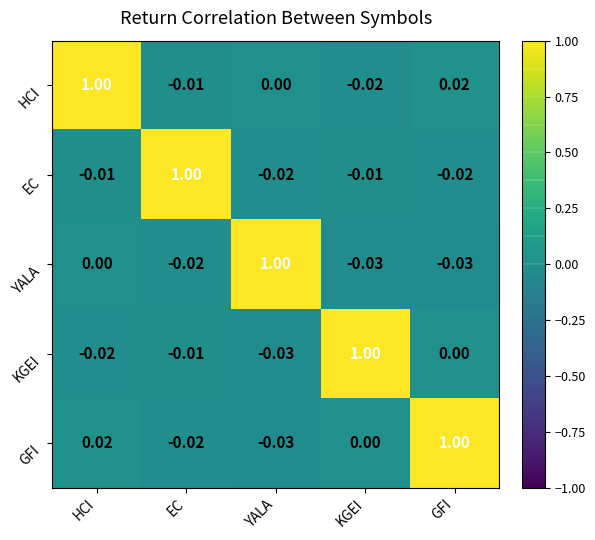

At HCI, list the series in order from smallest to largest.

KGEI, EC, YALA, GFI, HCI